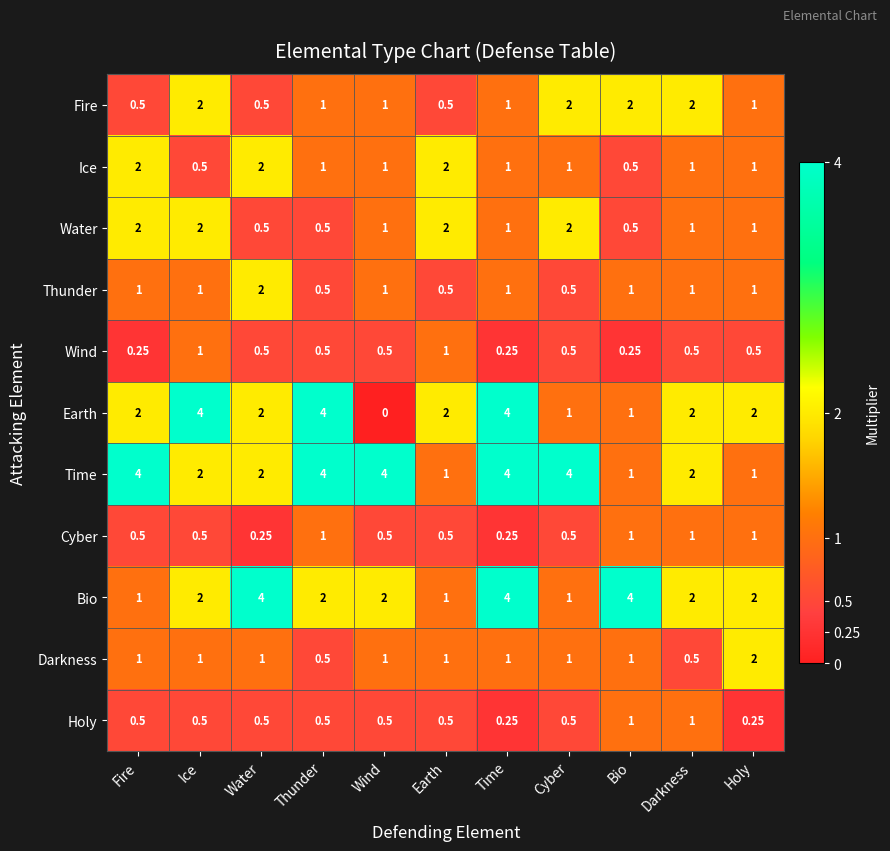

At which category is the sum across all series the highest?

Time